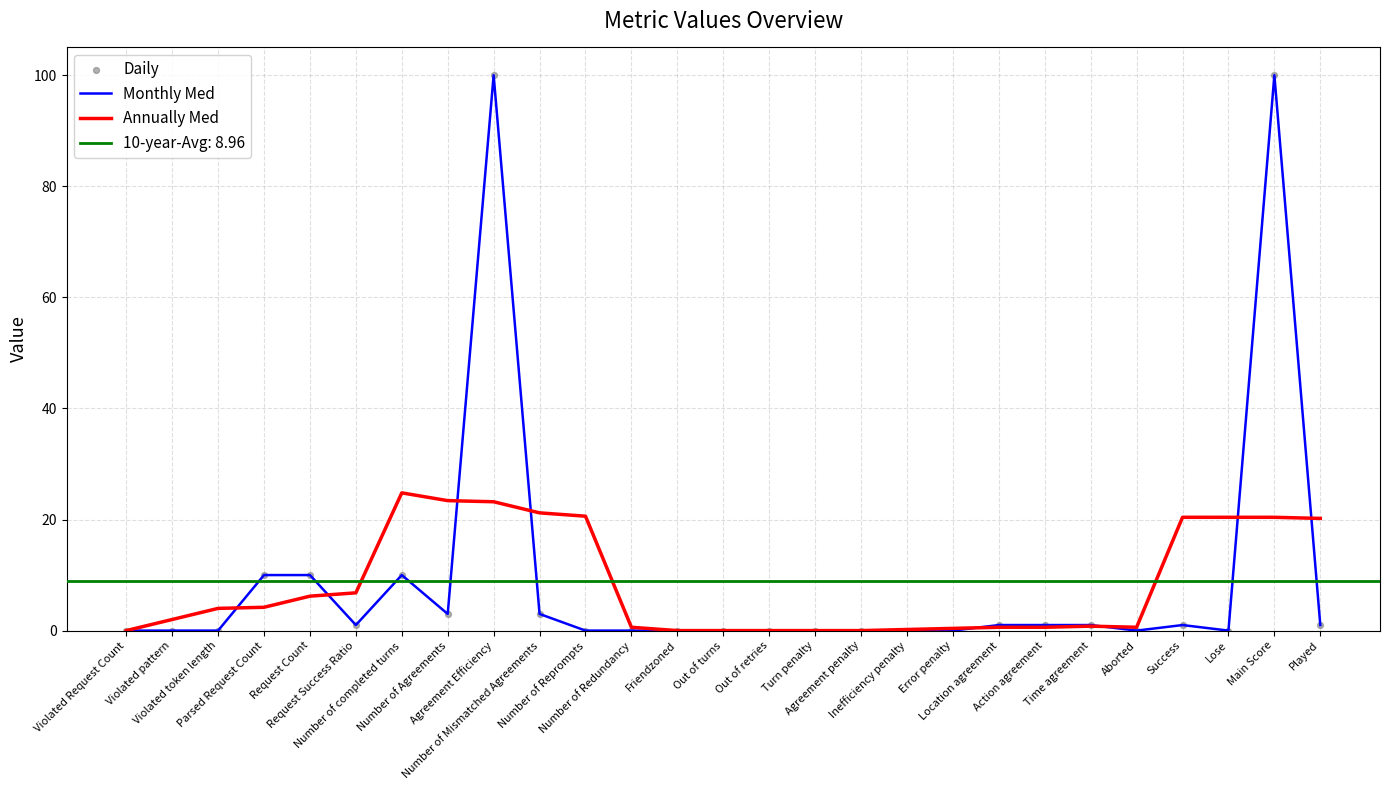

Which series reaches the maximum Y coordinate?

Monthly Med